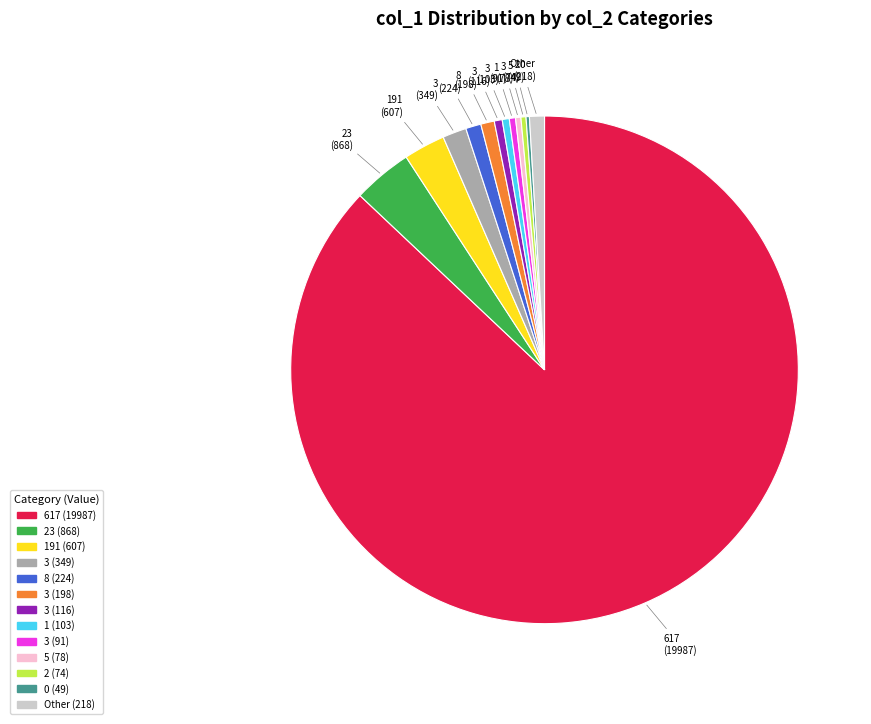

Is there any slice that represents more than half of the pie?

Yes